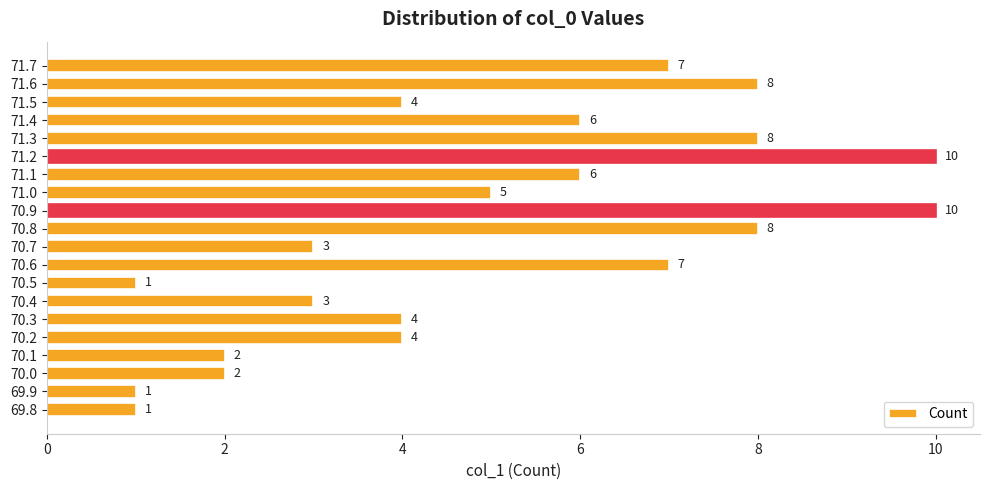

Which has a higher value, 71.6 or 70.9?

70.9